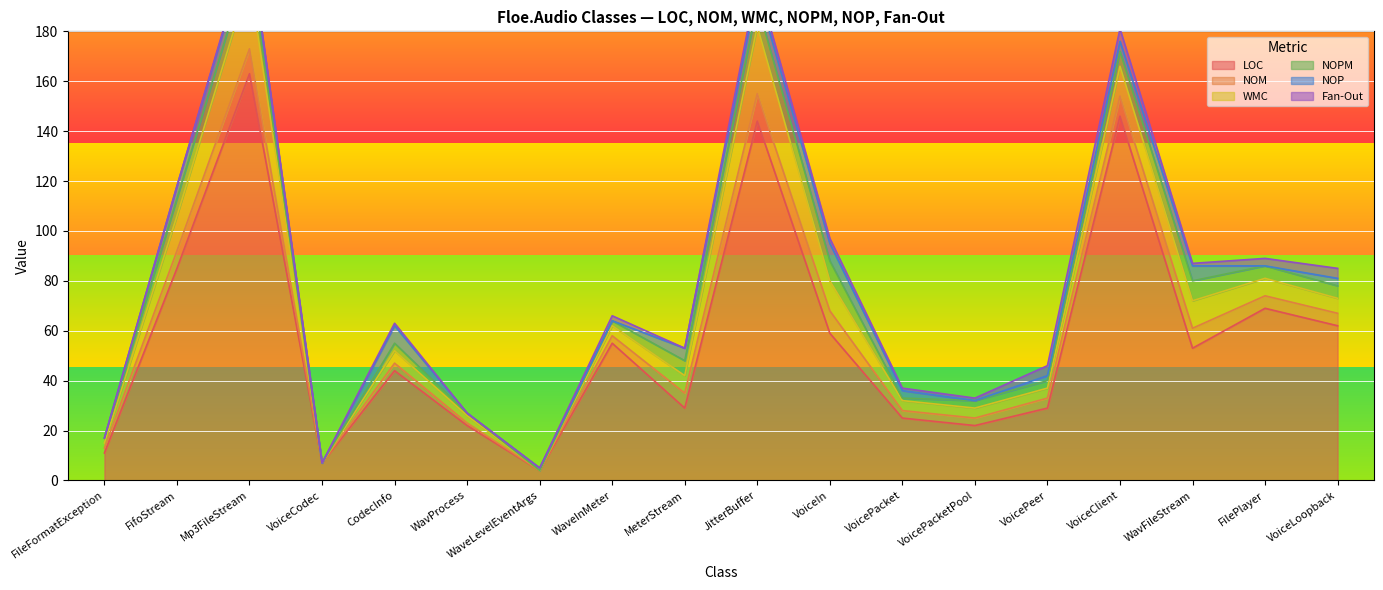

True or false: LOC and NOM cross at least once.

False